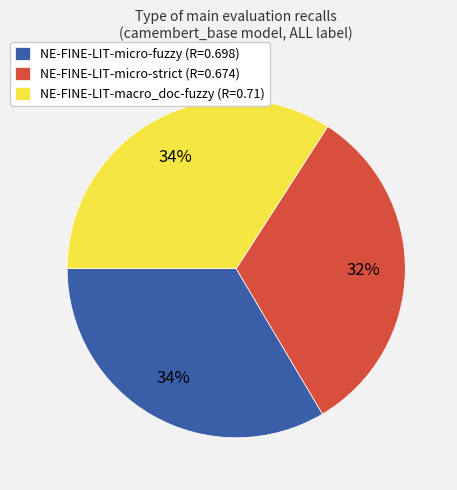

Combined, do NE-FINE-LIT-micro-fuzzy and NE-FINE-LIT-micro-strict account for over 50%?

Yes